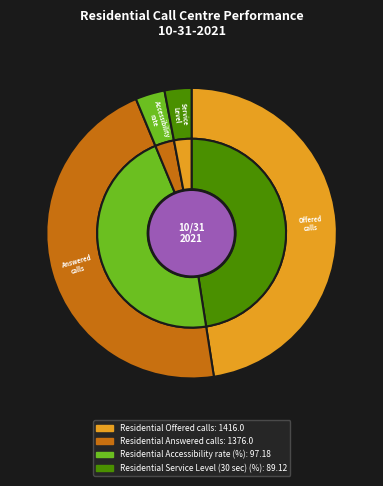

To the nearest percent, what portion does Residential Answered calls represent?

46%